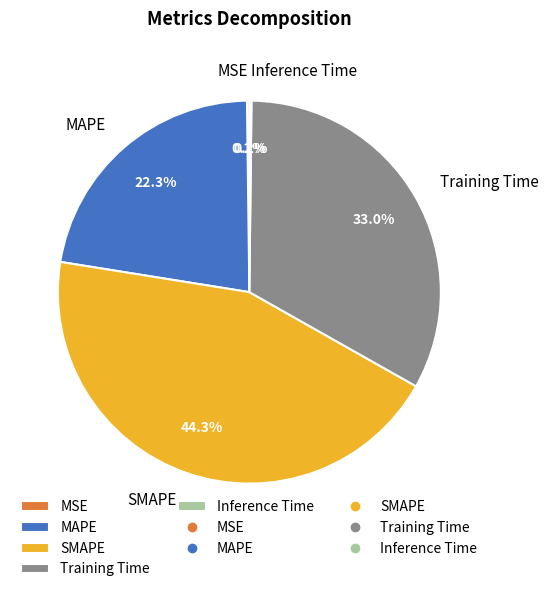

Is it true that Training Time is 27% of the pie?

False